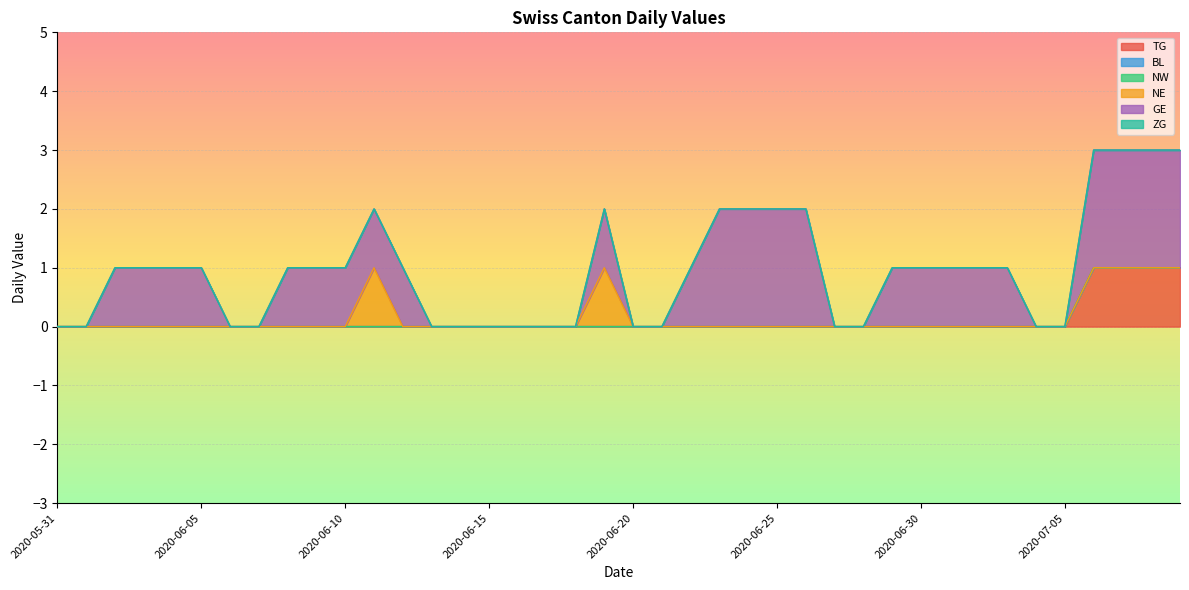

Does the chart display data point markers on the line(s)?

No